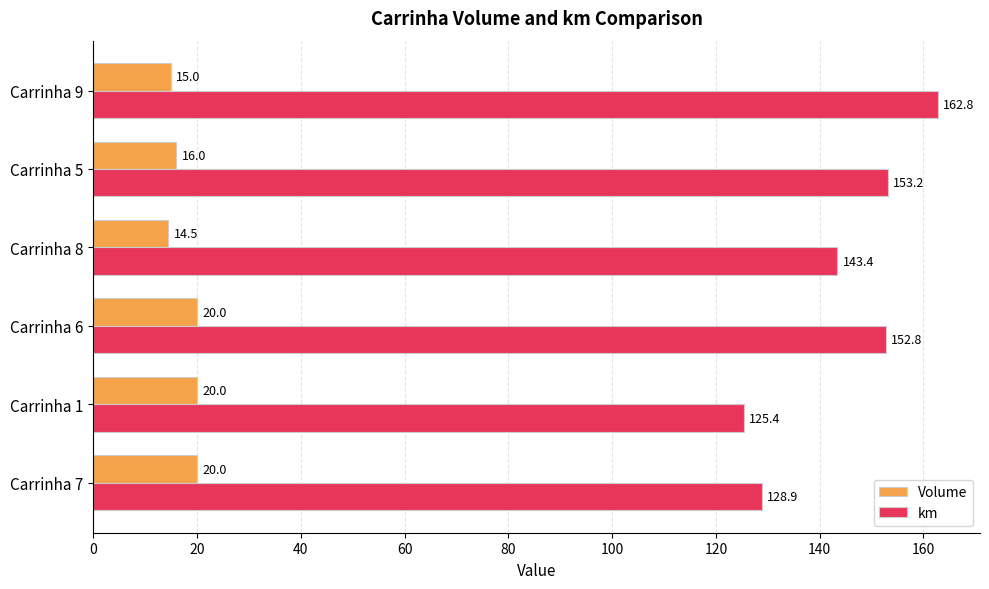

How many categories are shown in the chart?

6